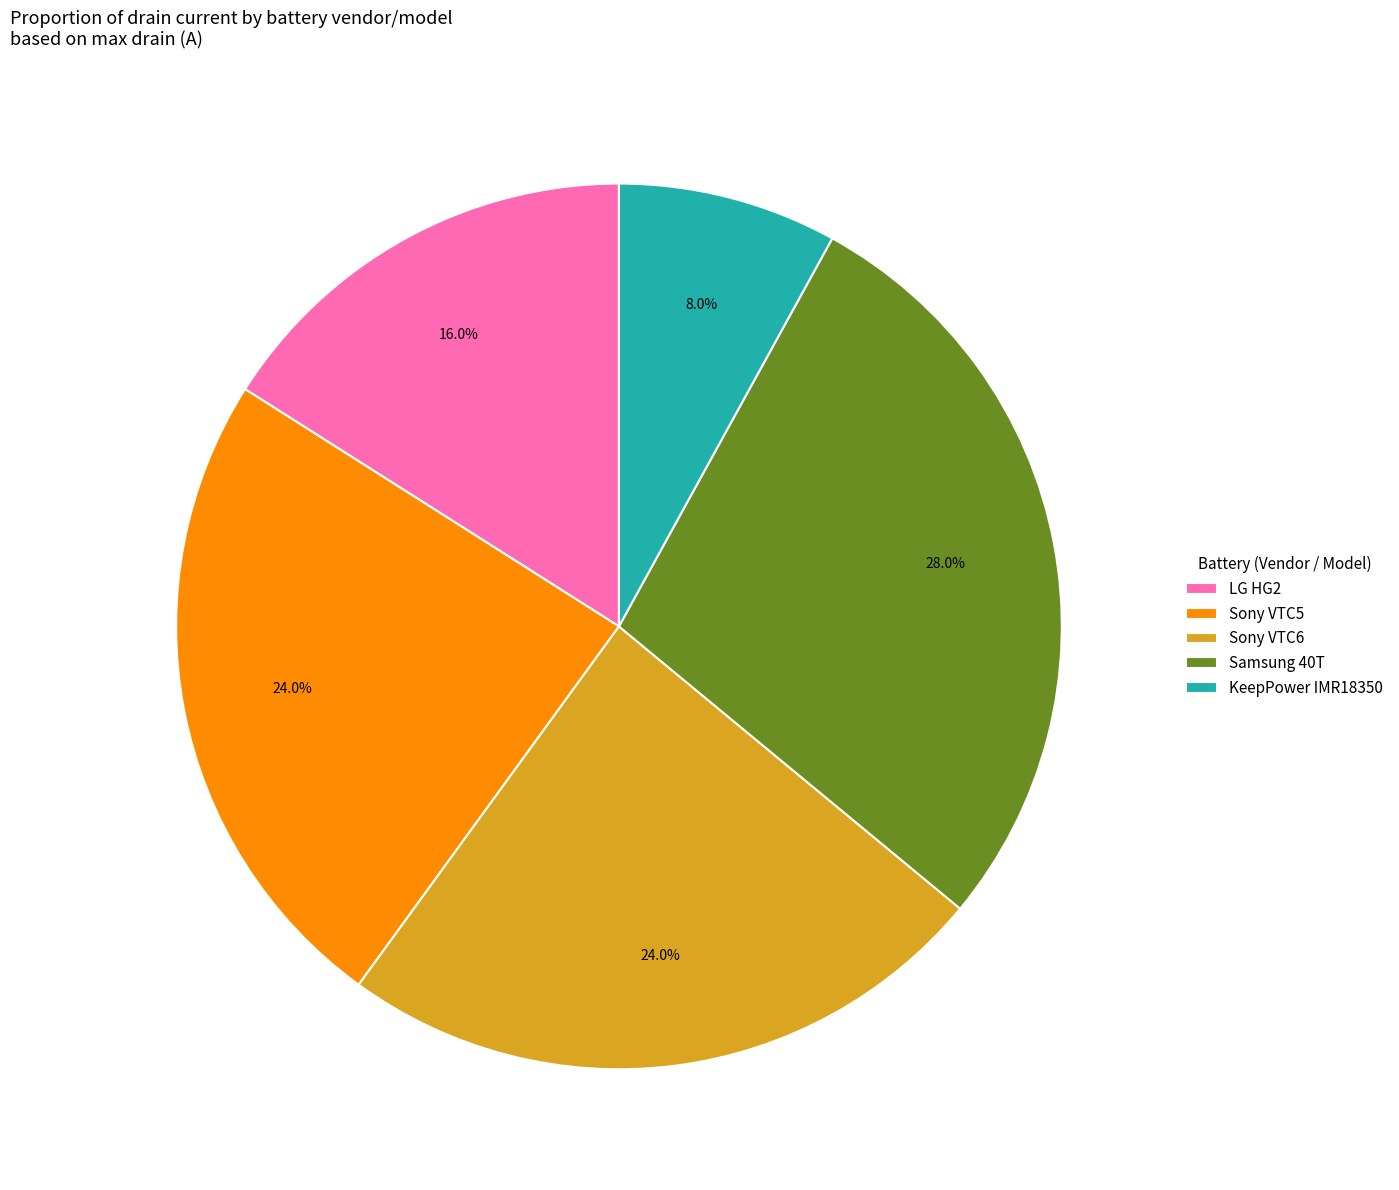

True or false: KeepPower IMR18350 accounts for 8% of the total.

True